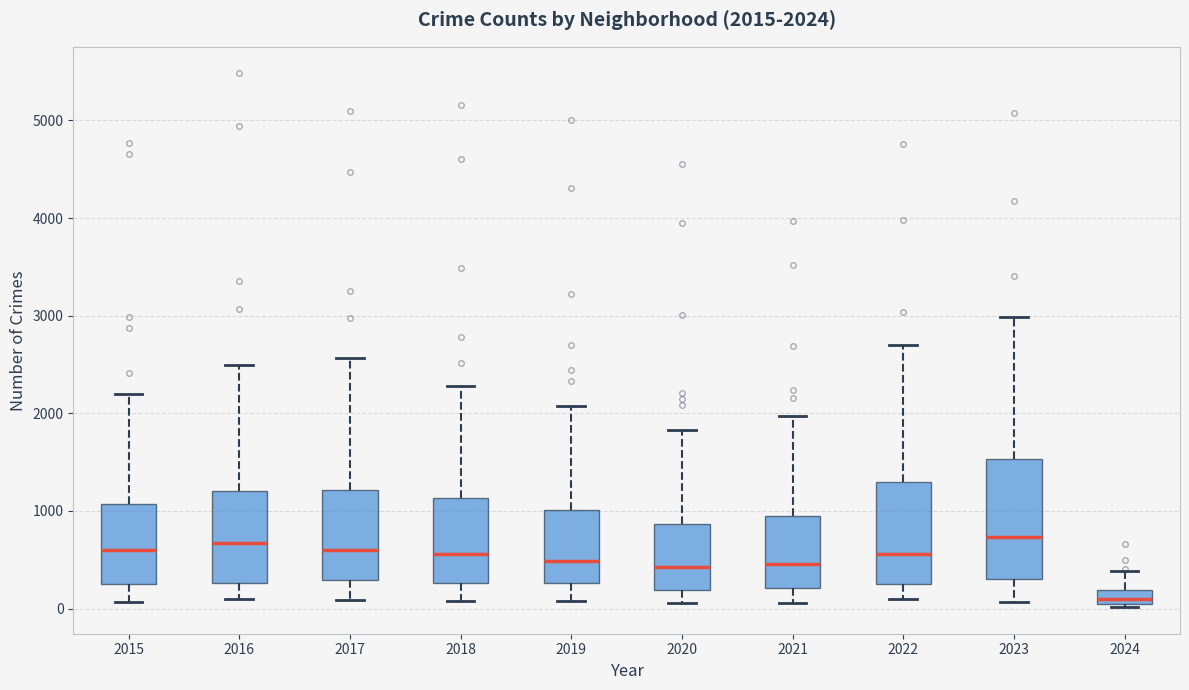

Comparing the boxes themselves (not the whiskers), which one is the tallest?

2023